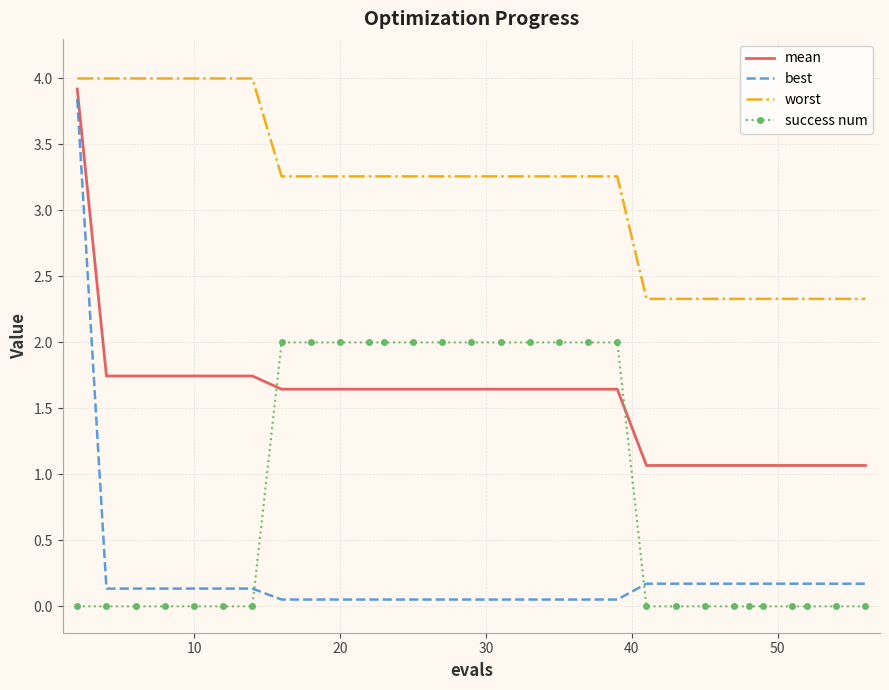

Which series has the largest total across all categories?

worst